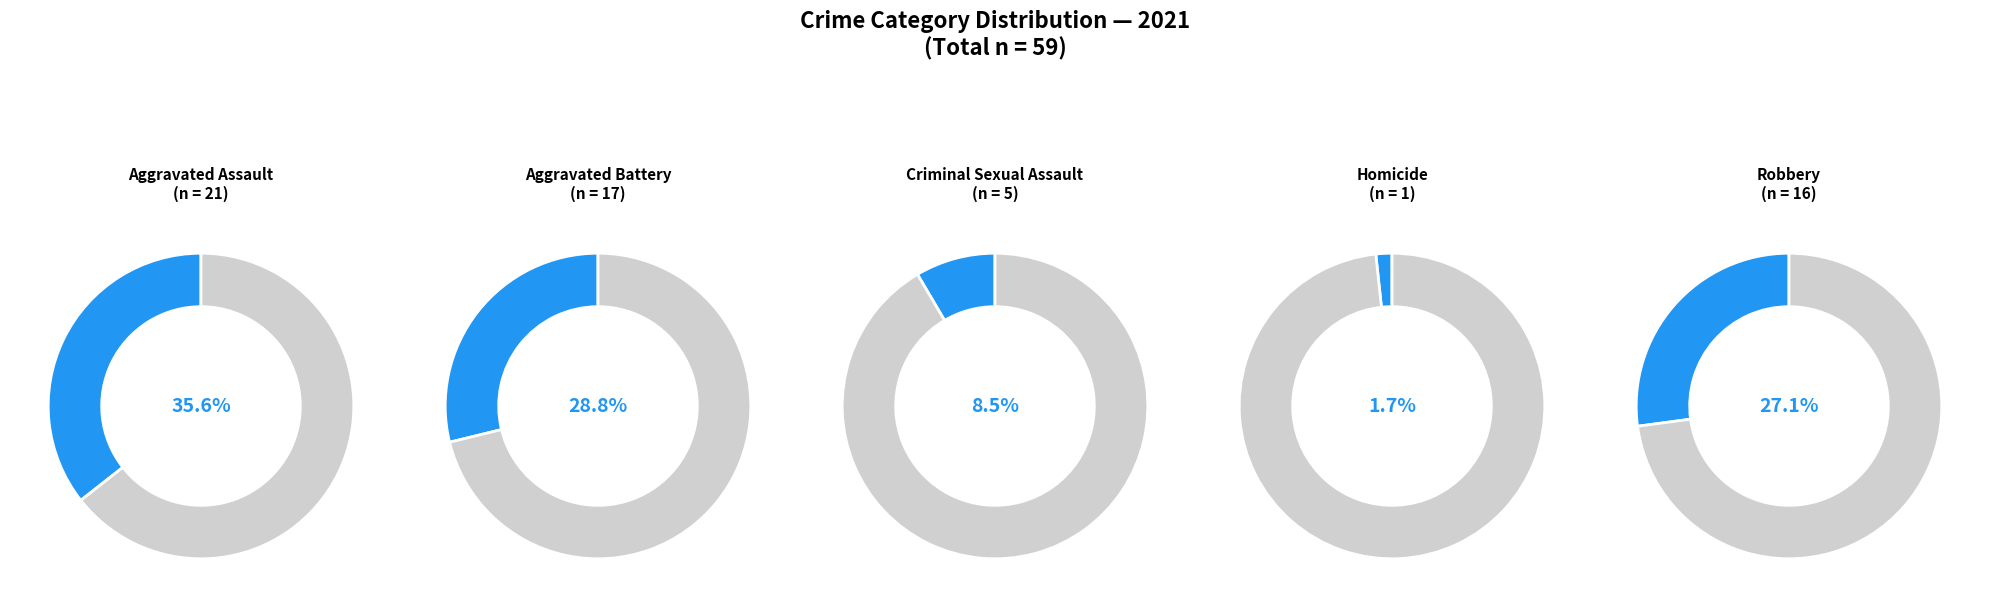

True or false: Homicide accounts for 2% of the total.

True